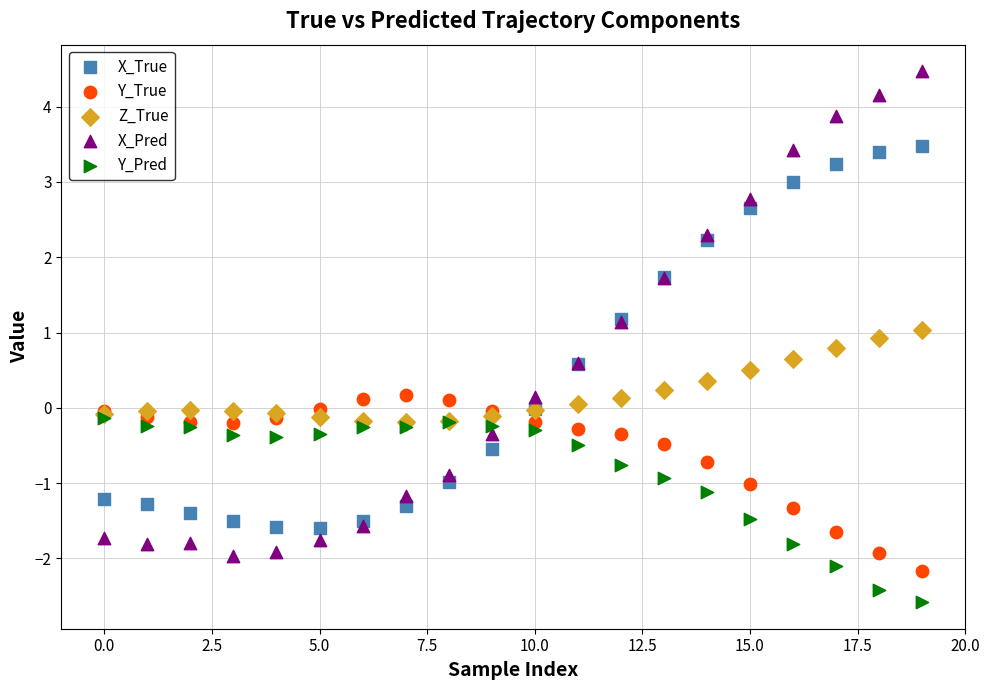

Which series reaches the maximum Y coordinate?

X_Pred